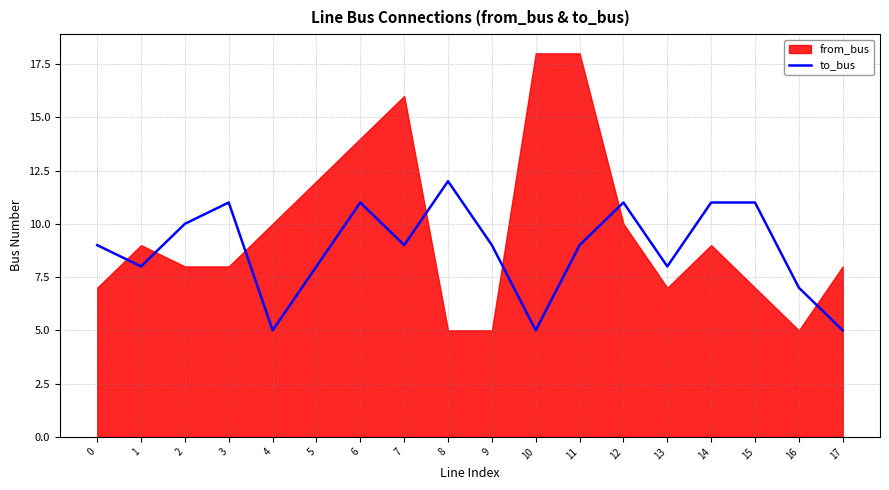

Reading right to left, list all the values displayed in this chart.

17=5	16=7	15=11	14=11	13=8	12=11	11=9	10=5	9=9	8=12	7=9	6=11	5=8	4=5	3=11	2=10	1=8	0=9